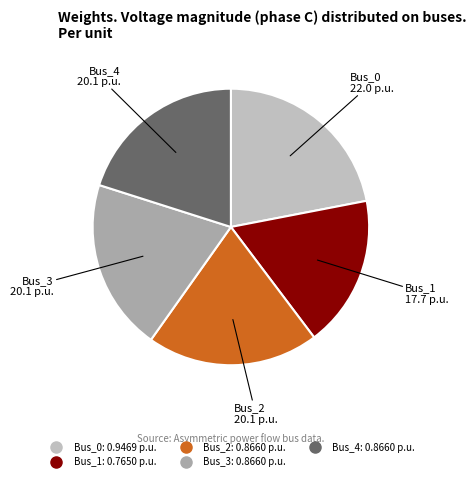

Is the sum of Bus_0 and Bus_1 greater than half?

No